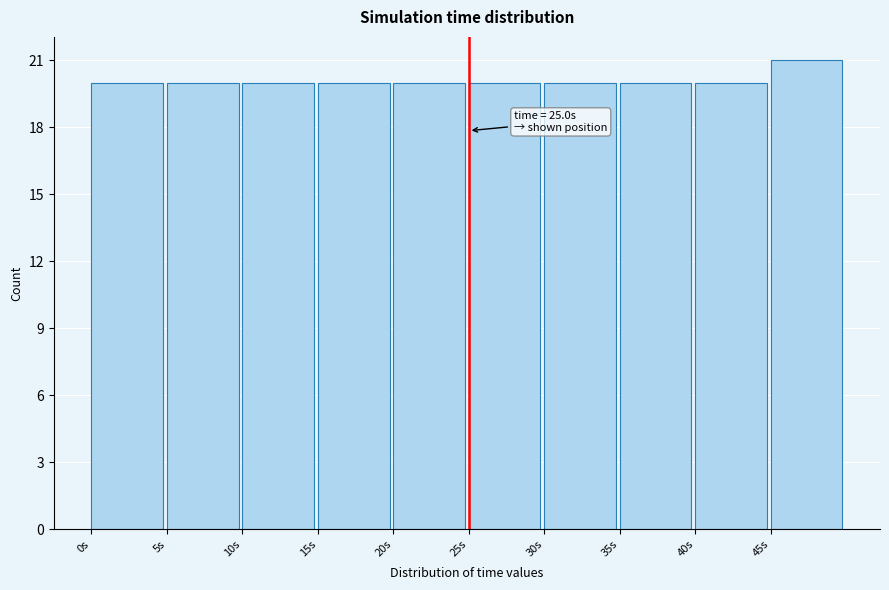

Over which range of the x-axis is the bar tallest?

45 to 50